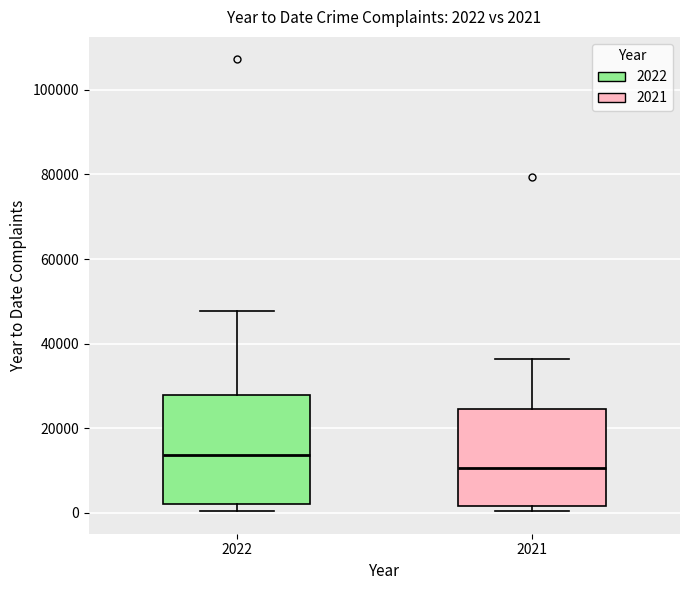

Which box's median line is the highest?

2022